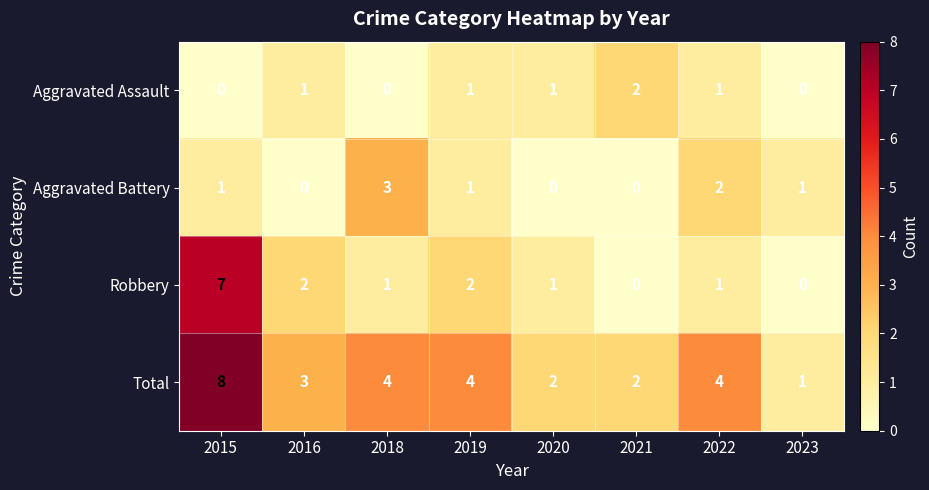

Between 2018 and 2021, which series saw the biggest shift?

Aggravated Battery